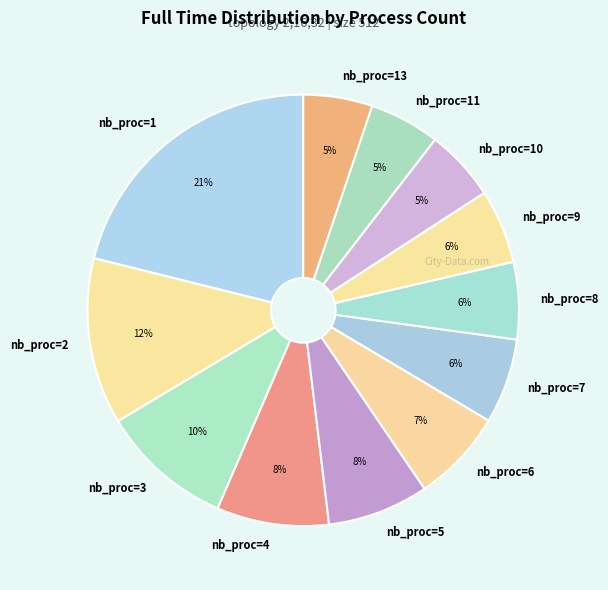

How many segments does this pie chart have?

12